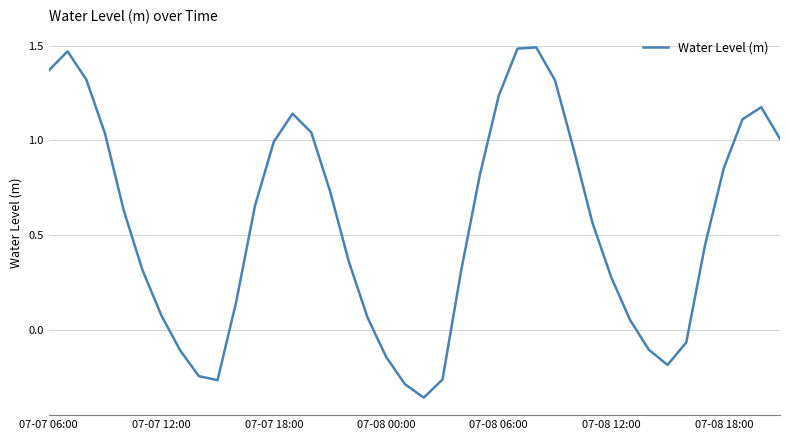

At which category does the data reach its first local valley?

9